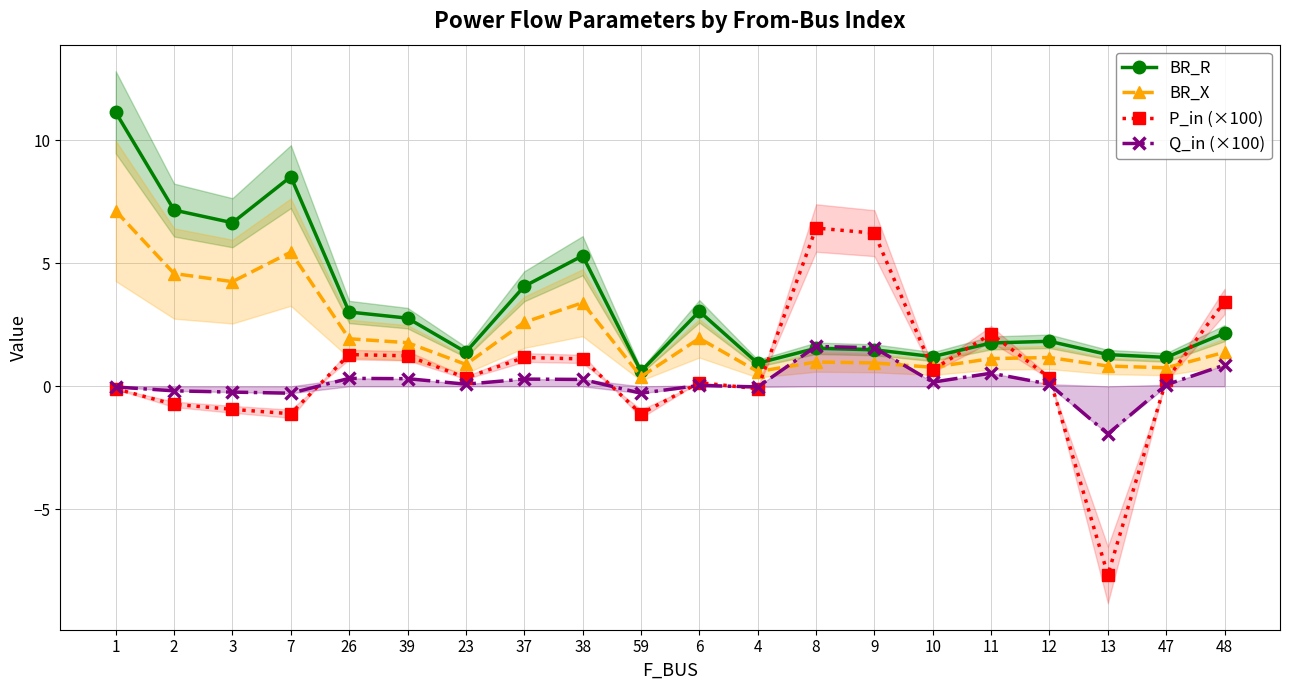

What is the difference between the maximum and second lowest values in the Q_in (×100) series?

1.9